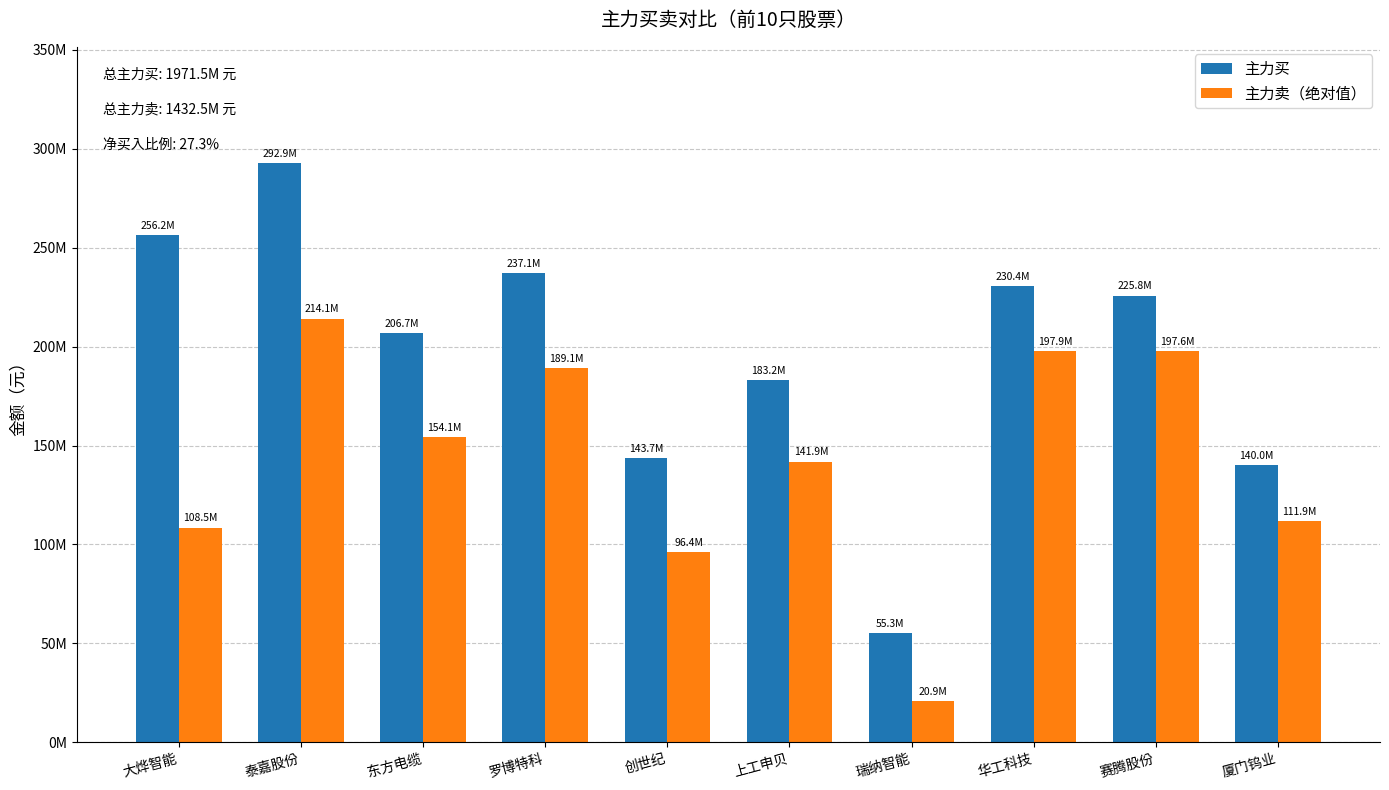

Are the bars horizontal?

No